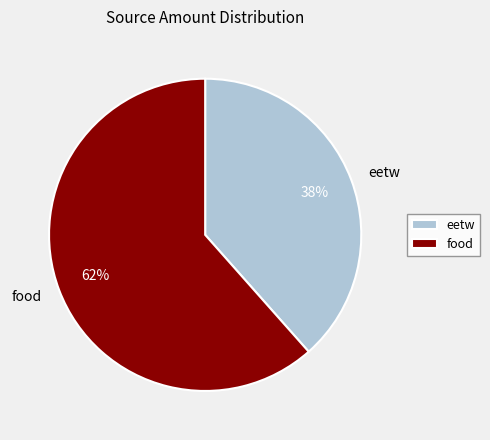

To the nearest percent, what percentage of the pie is food?

62%